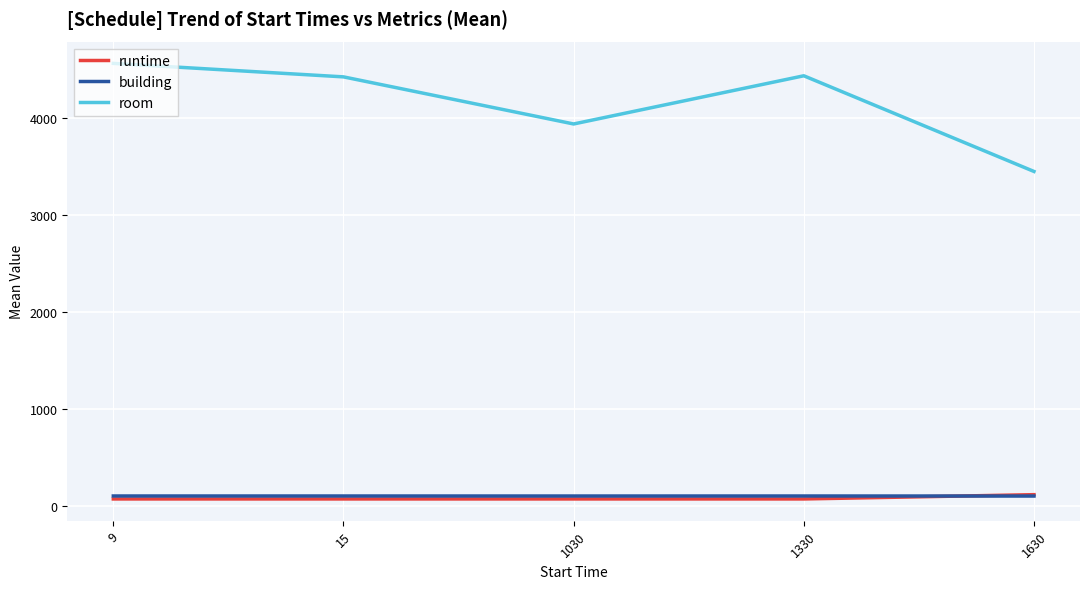

What is the difference between the highest and lowest values at 9?

4487.4